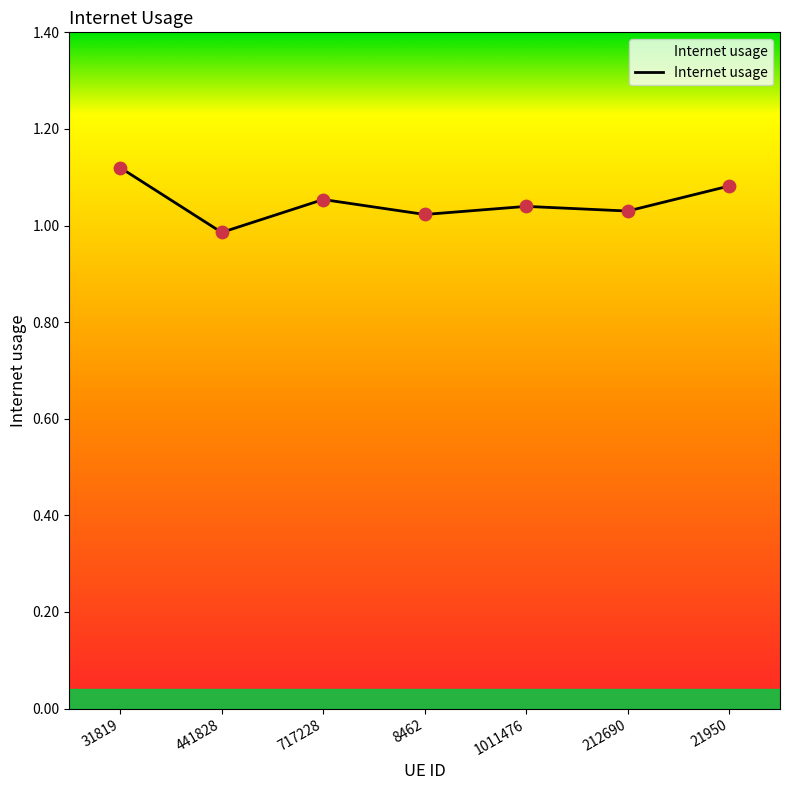

What is the change in value from 31819 to 1011476?

-0.1